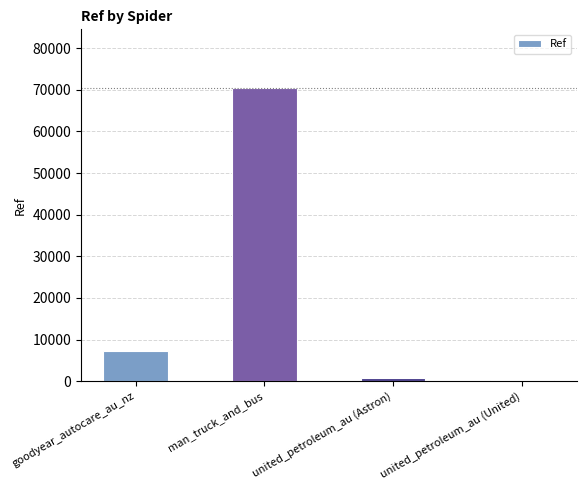

What is the difference between the values at man_truck_and_bus and goodyear_autocare_au_nz?

63062